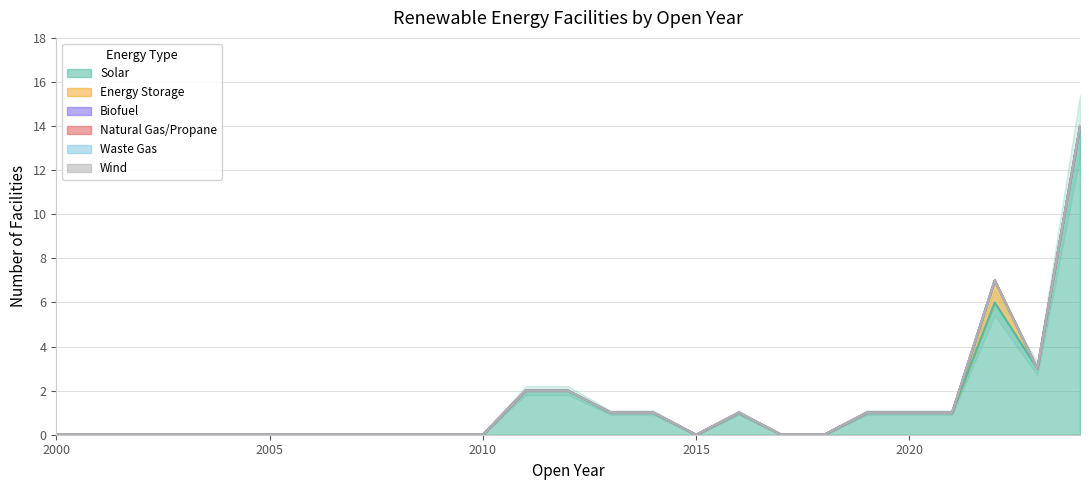

Is it true that Solar equals 0 at 2015?

True